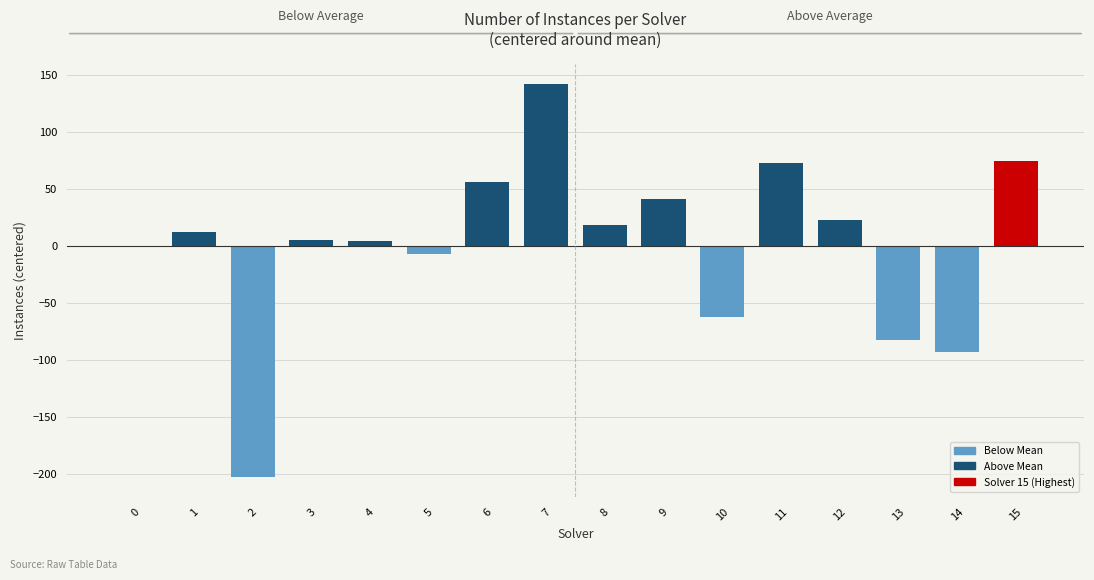

Where does the data first go above 12?

1